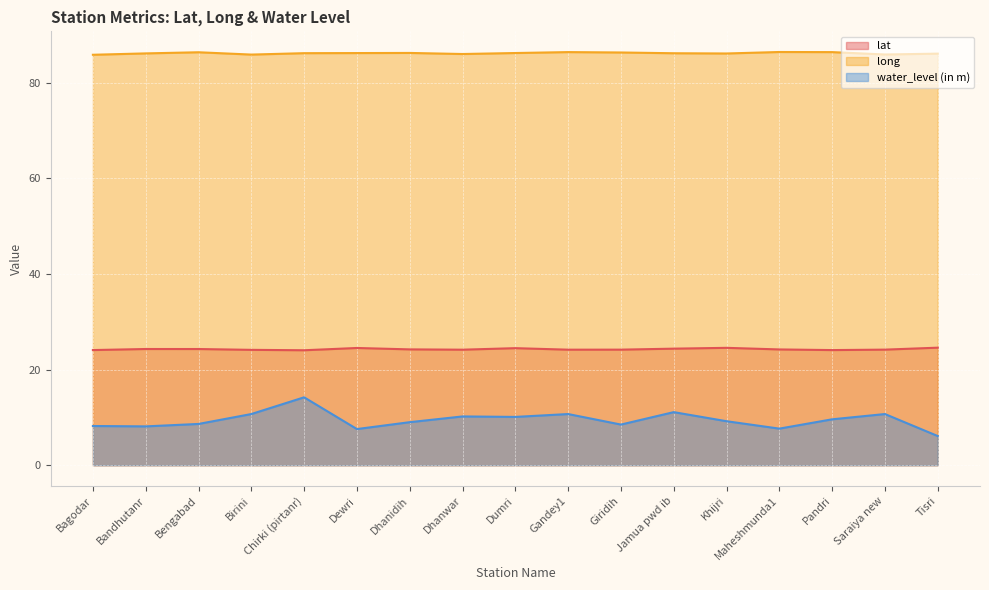

How many values in the water_level (in m) series are below 9?

7